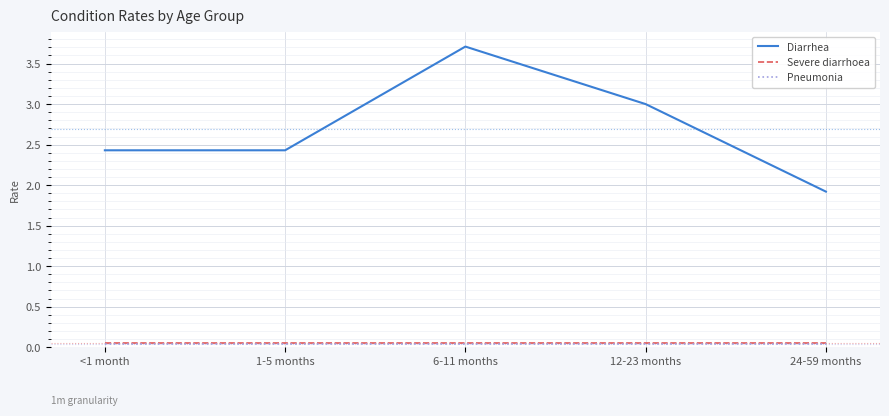

How many lines are shown in the chart?

3